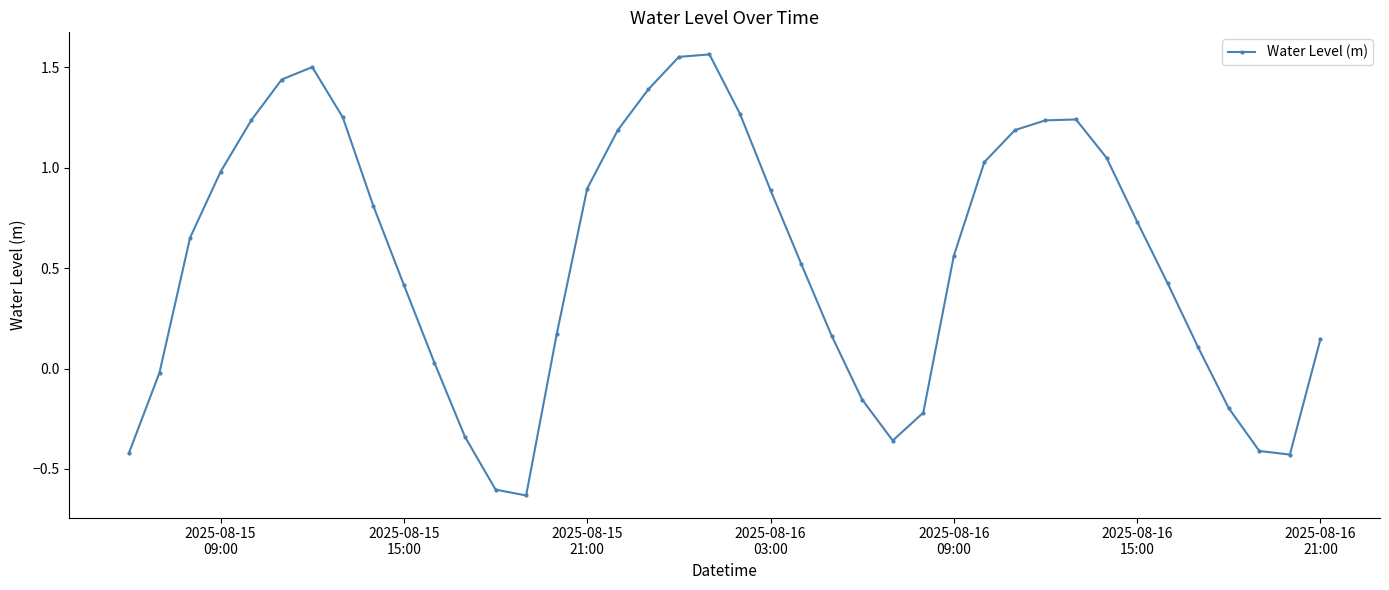

True or false: there are more than 2 points higher than both neighbors.

True